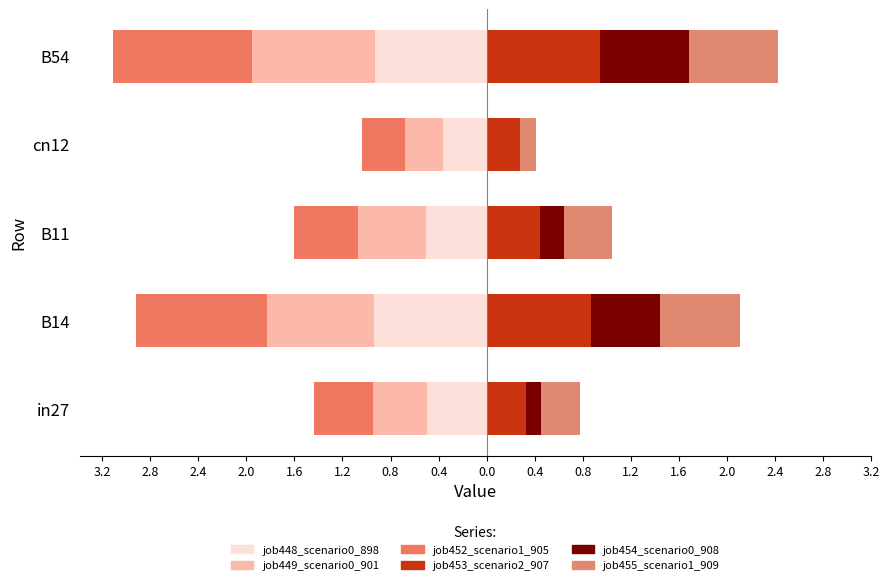

What position from the left is B54?

5